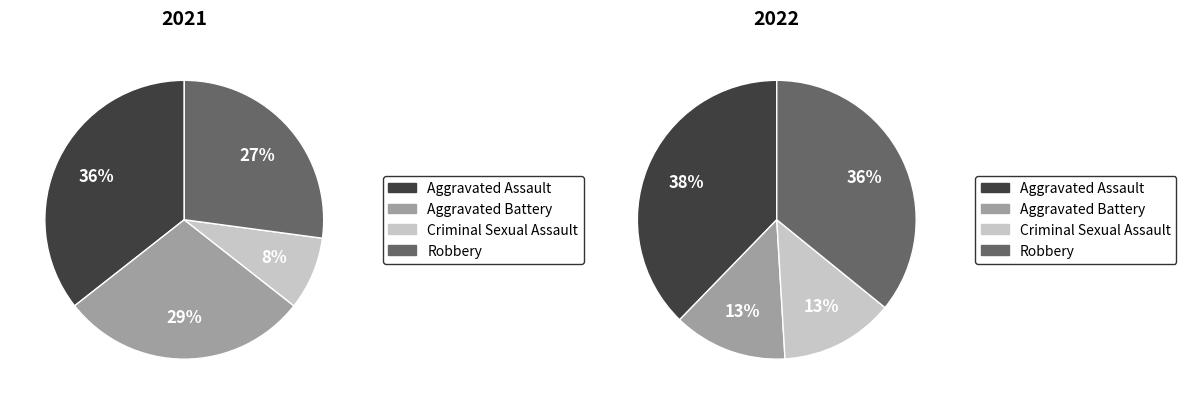

Count the number of slices in the pie.

4